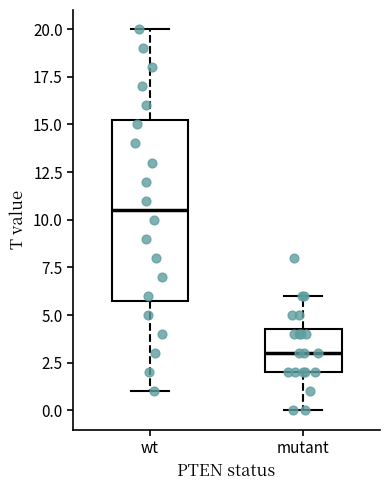

Which box has the lowest median line?

mutant